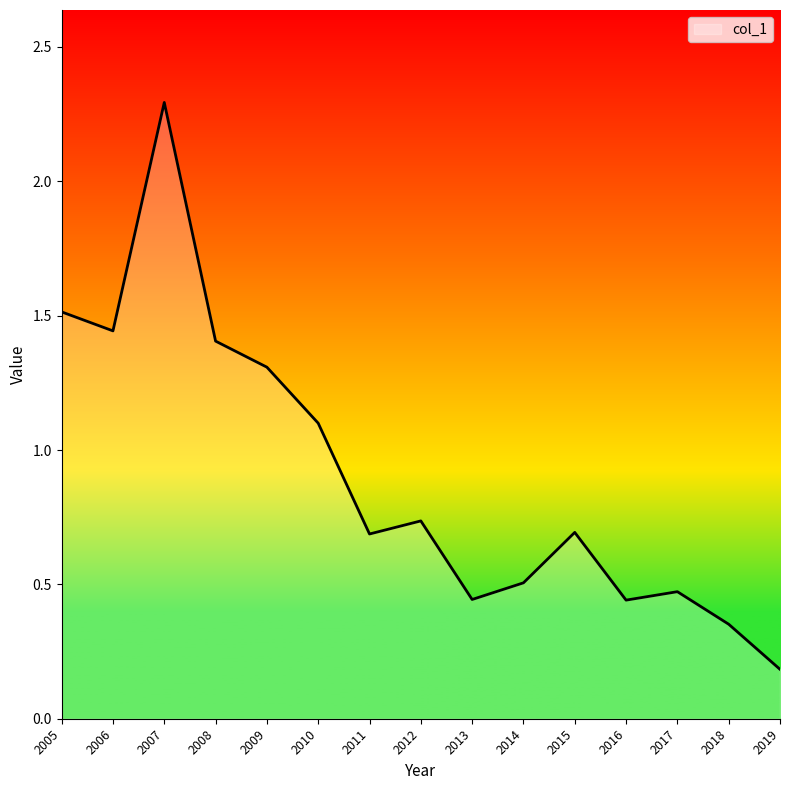

Which has a higher value, 2010 or 2015?

2010